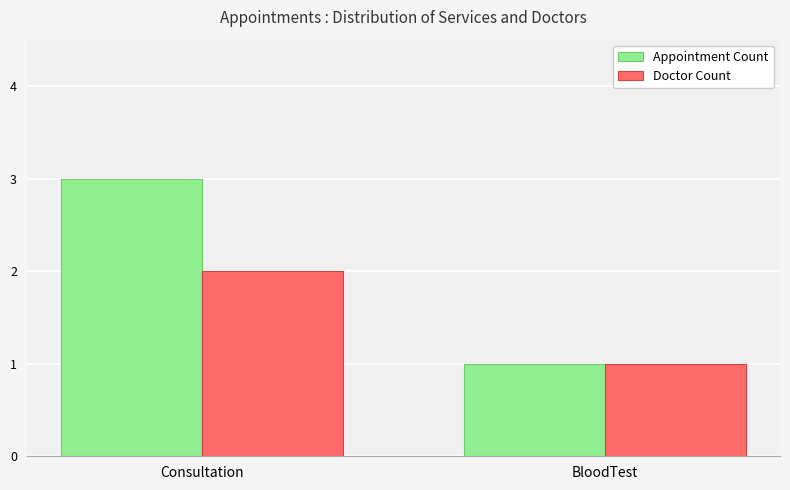

What is the label of the 1st bar from the right?

BloodTest